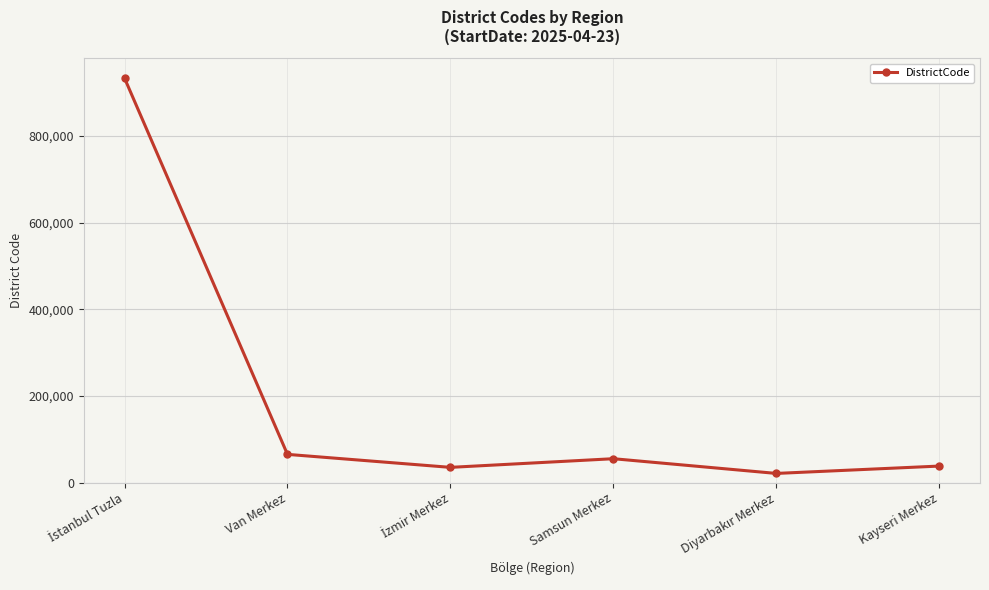

What is the smallest value displayed?

21001